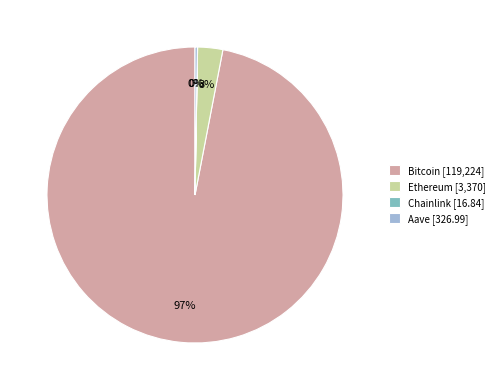

Combined, do Ethereum [3,370] and Bitcoin [119,224] account for over 50%?

Yes